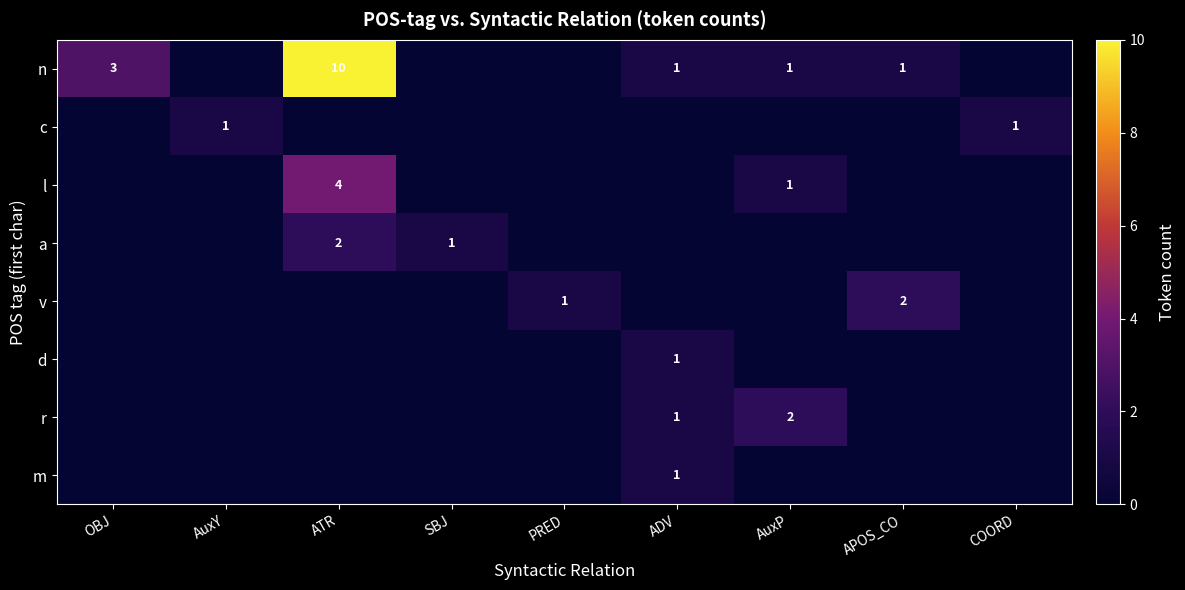

At which category does the chart reach its minimum across all series?

ADV